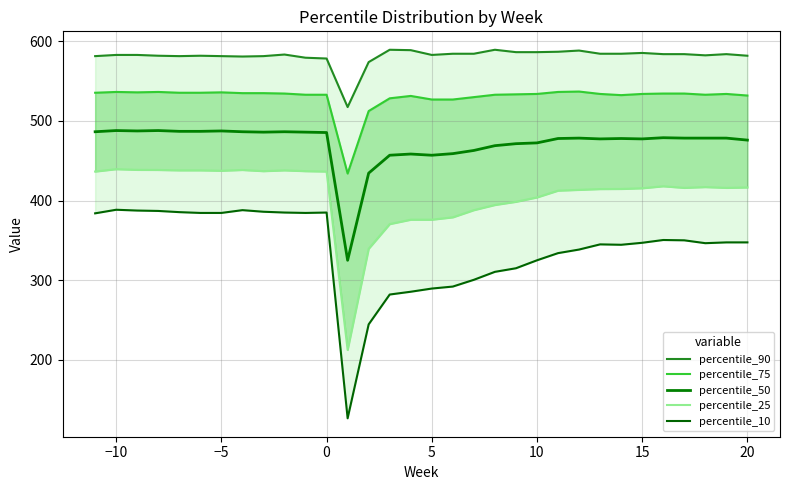

What is the minimum value for percentile_50?

325.0